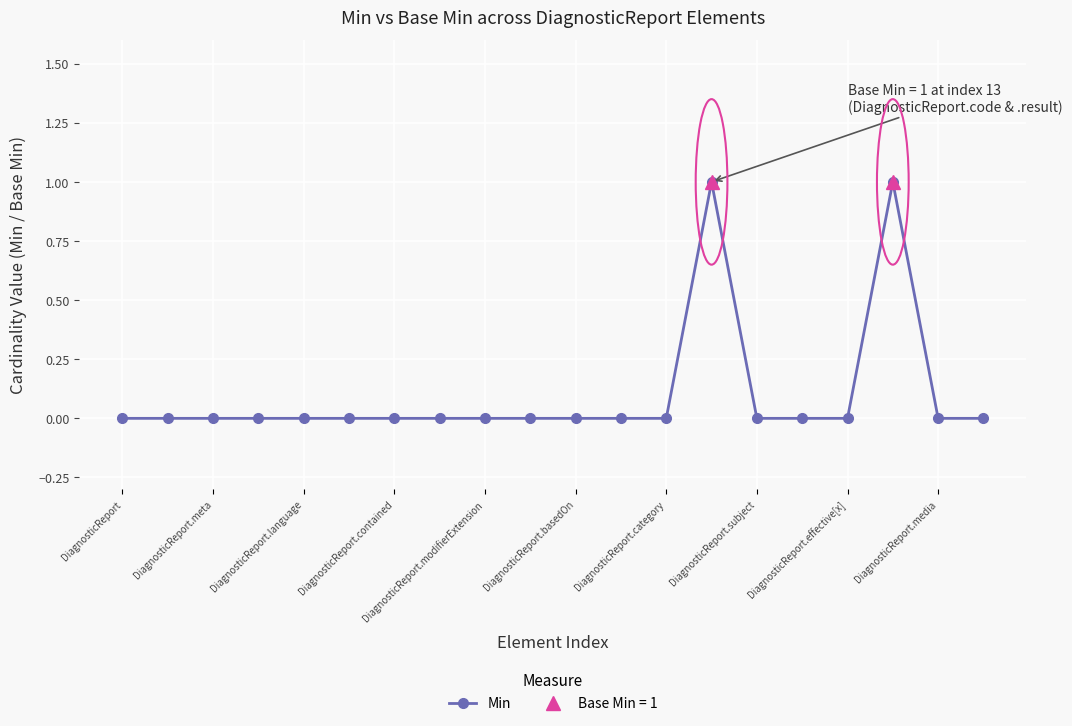

List the labels in order of value, smallest first.

DiagnosticReport, DiagnosticReport.meta, DiagnosticReport.language, DiagnosticReport.contained, DiagnosticReport.modifierExtension, DiagnosticReport.basedOn, DiagnosticReport.category, DiagnosticReport.subject, DiagnosticReport.effective[x], DiagnosticReport.media, 10, 11, 12, 14, 15, 16, 18, 19, 13, 17